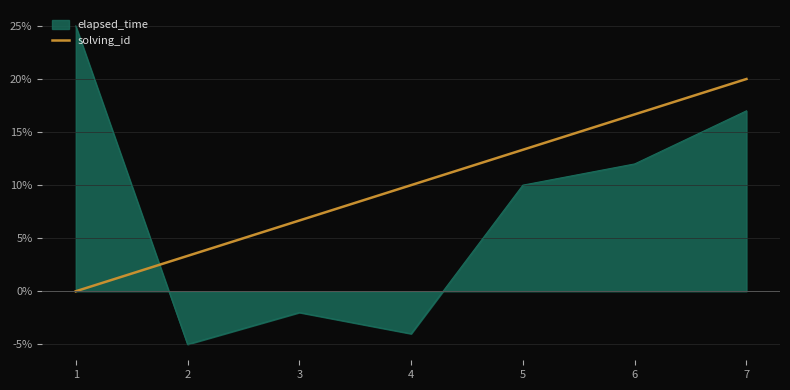

List the series in order of their peak value, highest first.

elapsed_time, solving_id